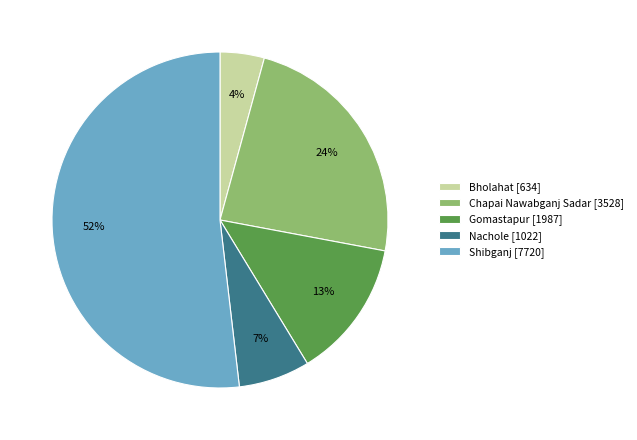

To the nearest percent, what is the difference between the Chapai Nawabganj Sadar and Shibganj slice percentages?

28%